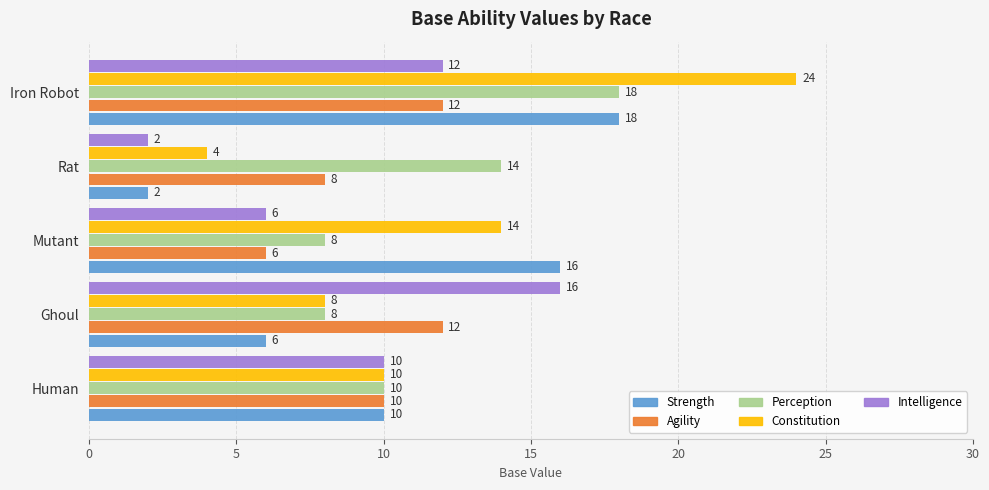

What is the difference between the highest and lowest values at Rat?

12